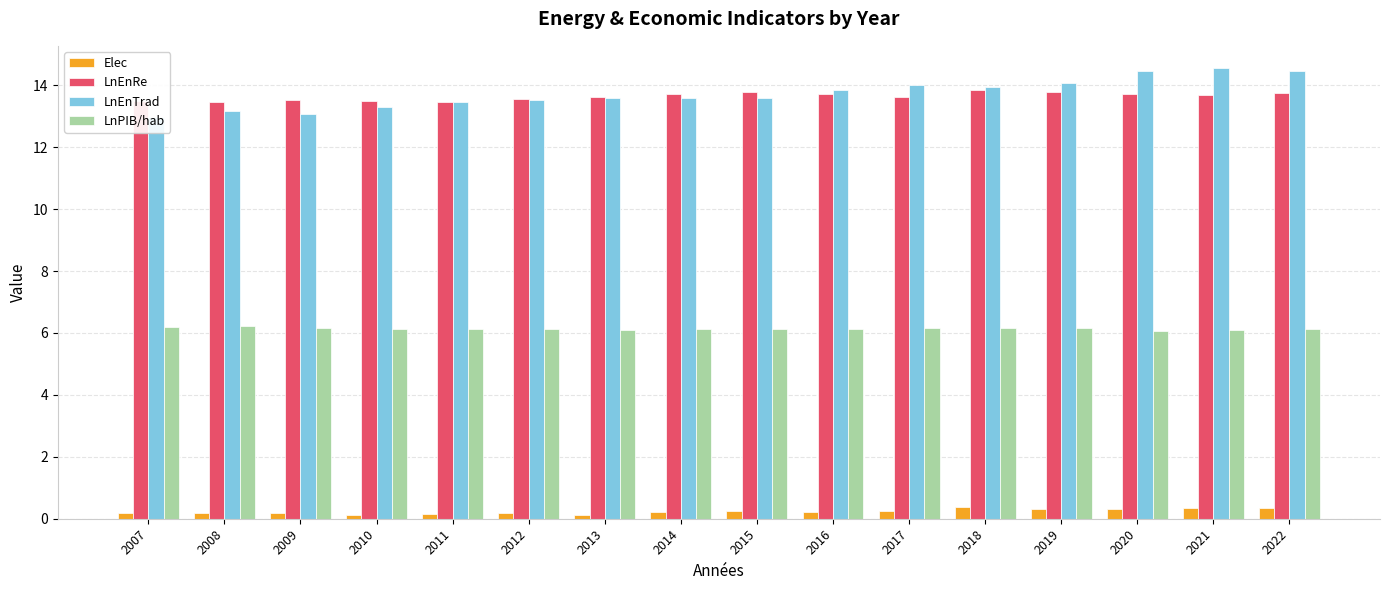

What is the maximum value for LnPIB/hab?

6.2